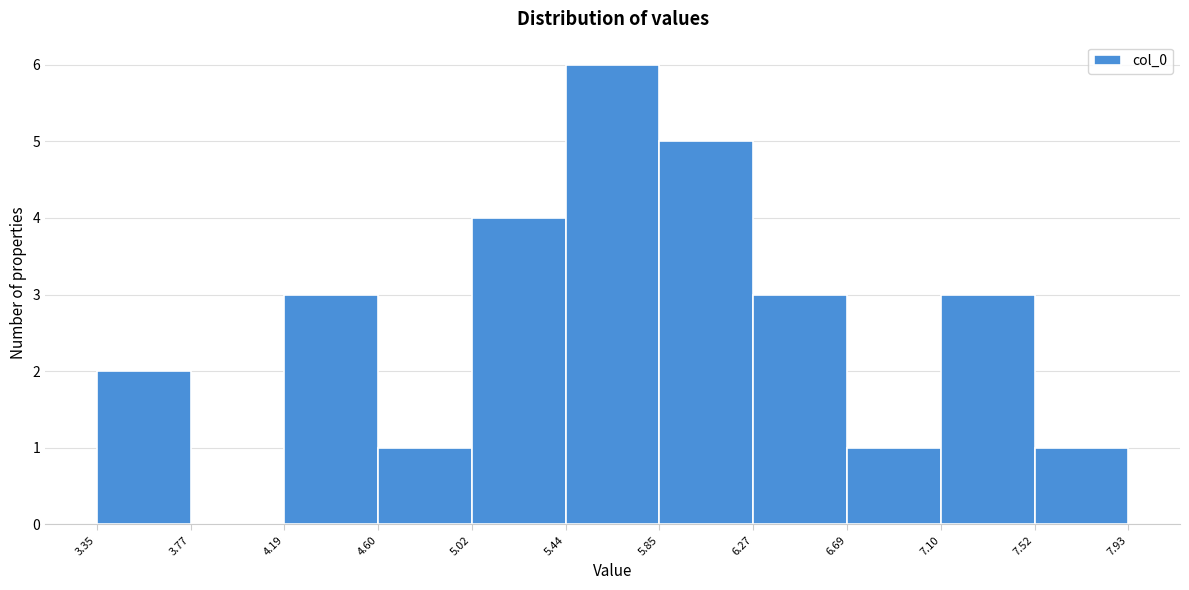

What is the height of the bar covering 4.19 to 4.60 on the x-axis? The values are not printed on the chart, so give them approximately, as read against the axis.

3